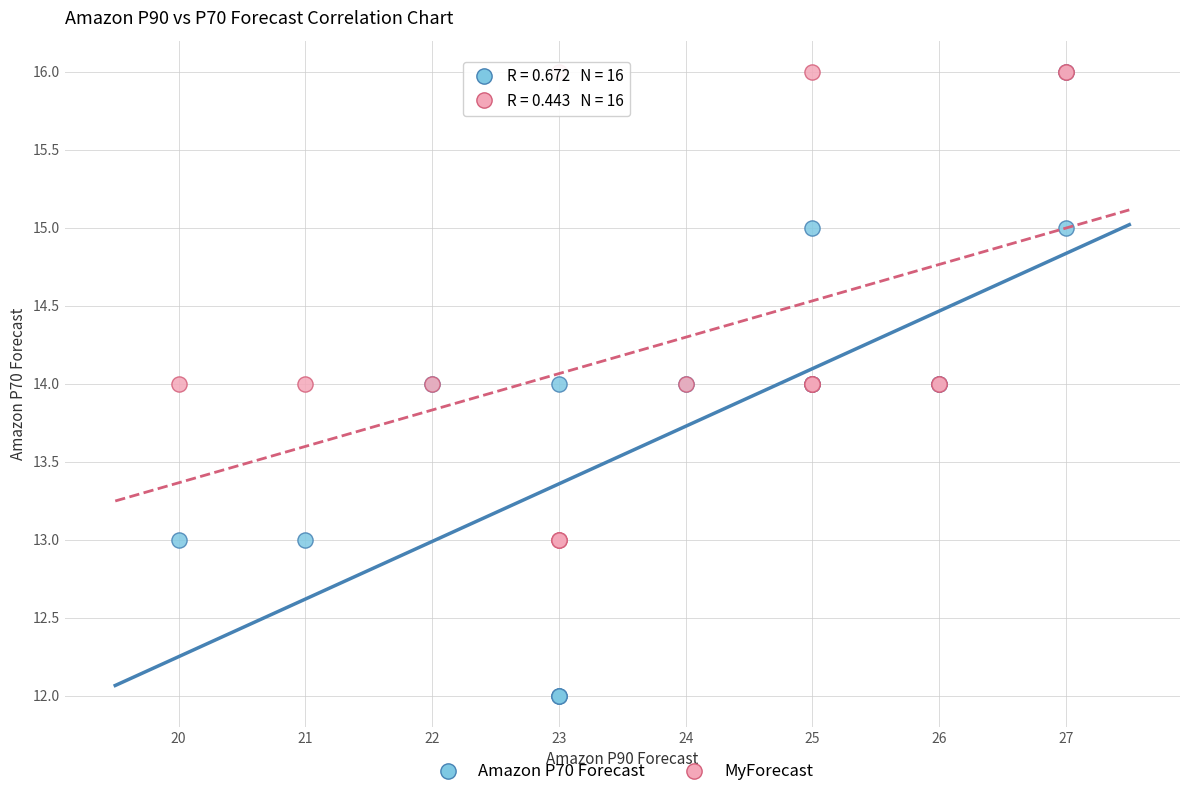

Which series has the widest spread of Y values?

Amazon P70 Forecast